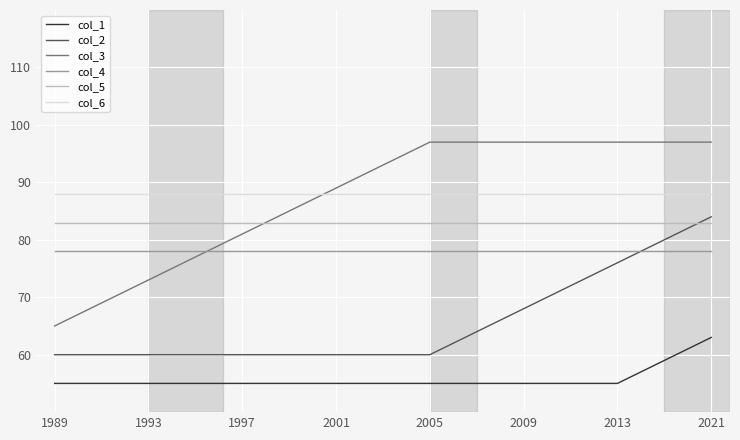

True or false: col_2 and col_6 intersect in this chart.

False